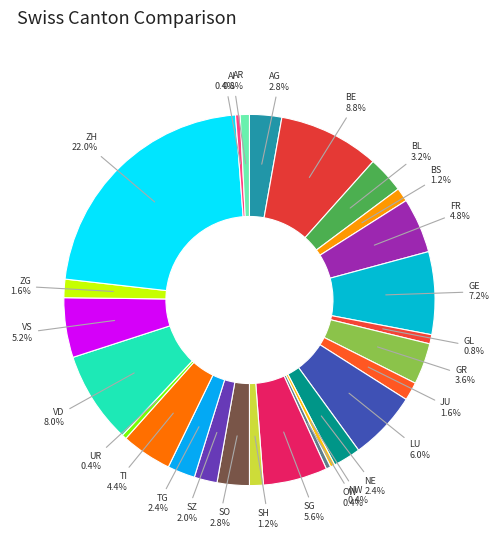

Count the number of slices in the pie.

26